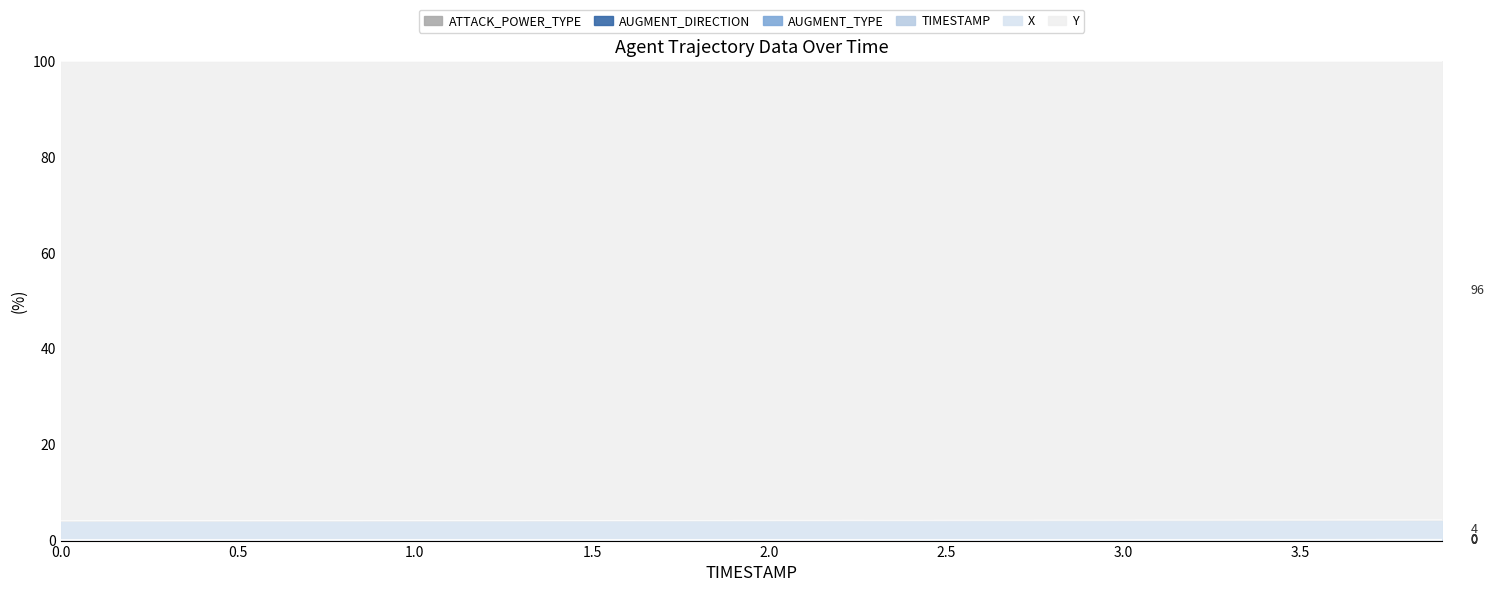

What is the minimum value for TIMESTAMP?

0.2